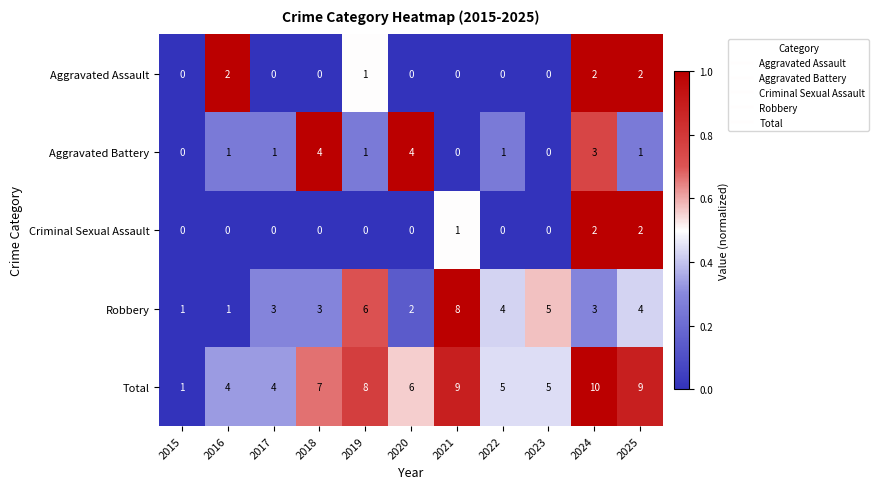

Which series has the widest spread of values?

Total